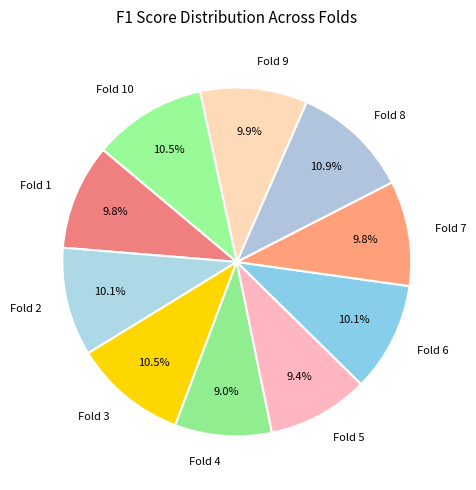

How much of the chart is everything except Fold 8?

89.1%